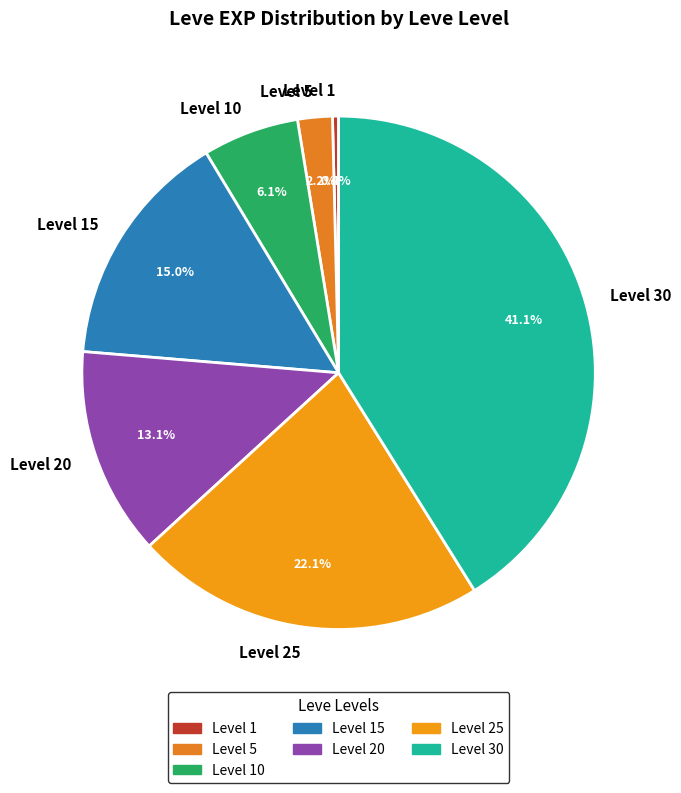

Does any single category account for the majority?

No